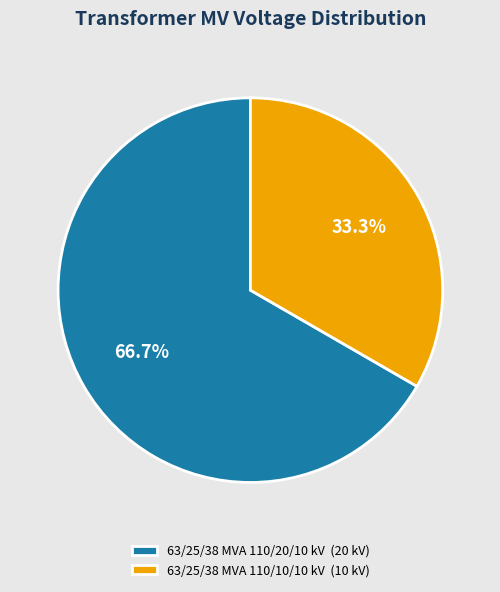

Which category has the smallest portion of the pie?

63/25/38 MVA 110/10/10 kV